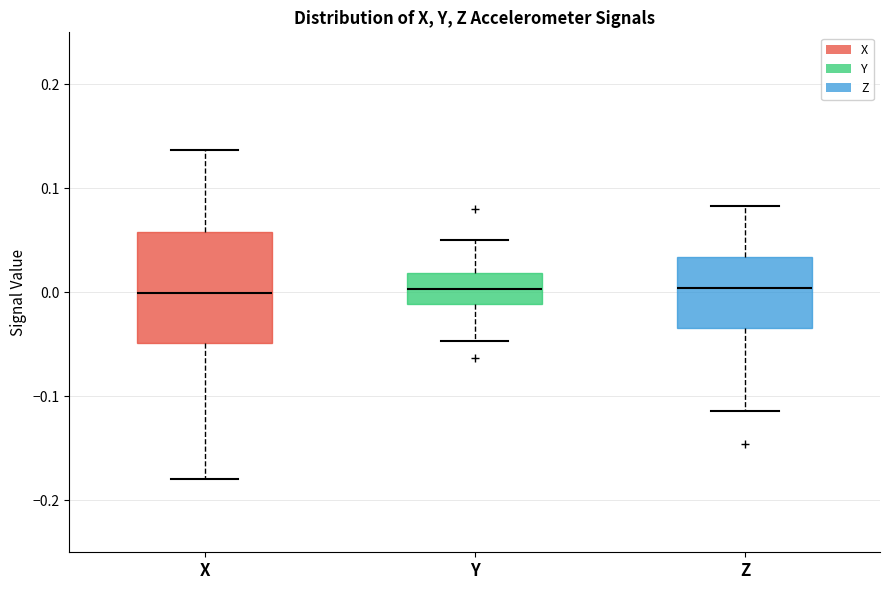

Reading left to right, read every box against the y-axis: the position of its median line, the range the box covers, and the ends of its whiskers. The values are not printed on the chart, so give them approximately, as read against the axis.

X: median 0.00, box -0.05 to 0.06, whiskers -0.18 to 0.14
Y: median 0.00, box -0.01 to 0.02, whiskers -0.05 to 0.05
Z: median 0.00, box -0.03 to 0.03, whiskers -0.11 to 0.08